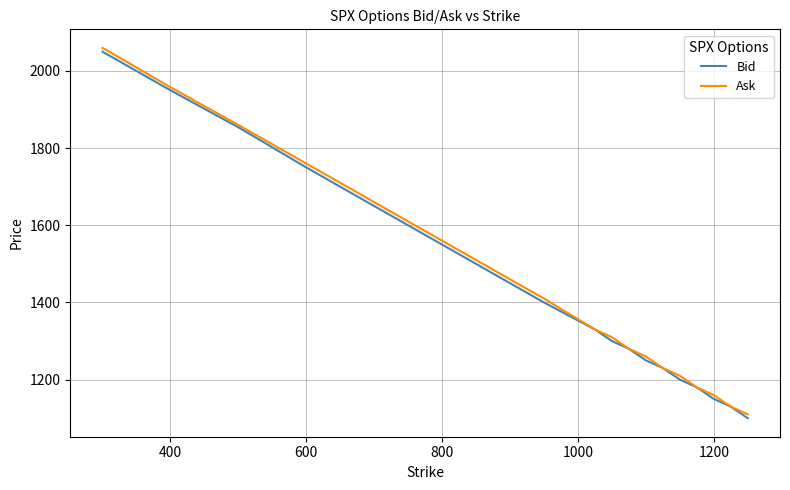

What are all the series names shown in the legend?

Bid, Ask